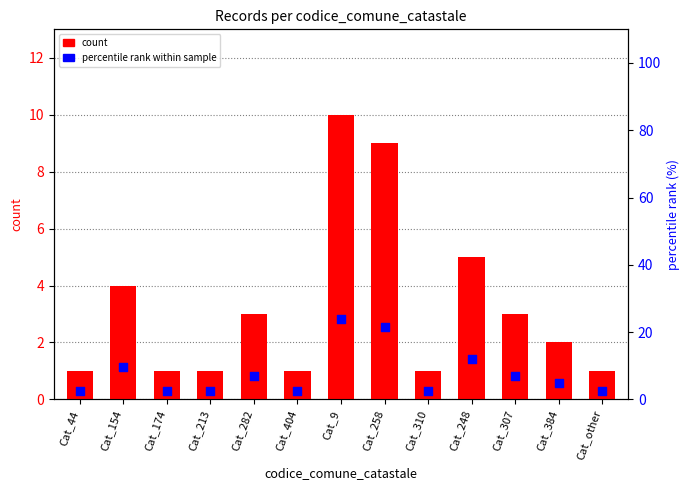

At which category is the sum across all series the highest?

Cat_9